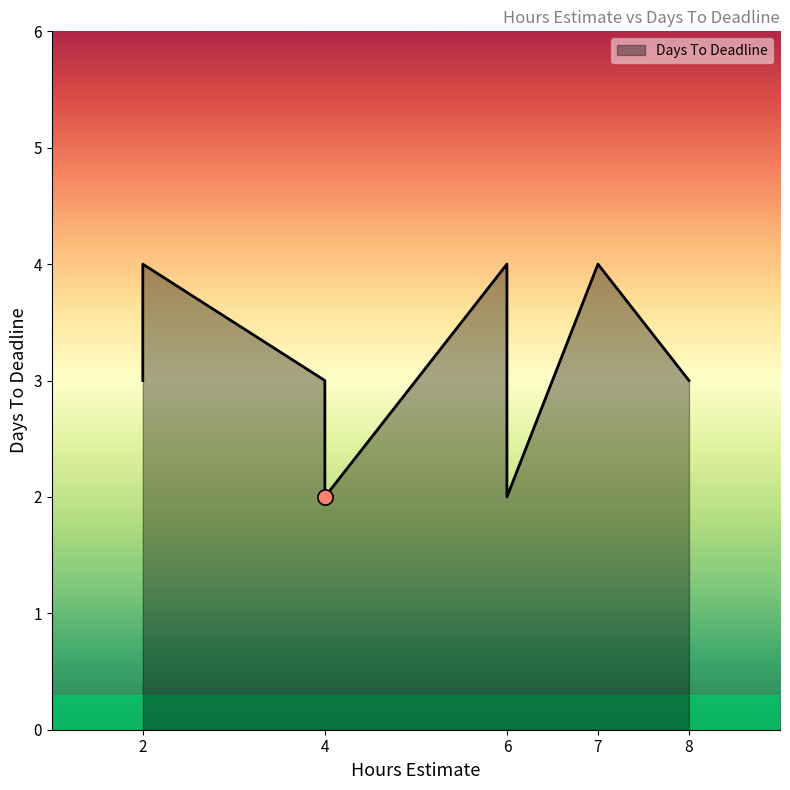

Which has a higher value, 6 or 2?

6